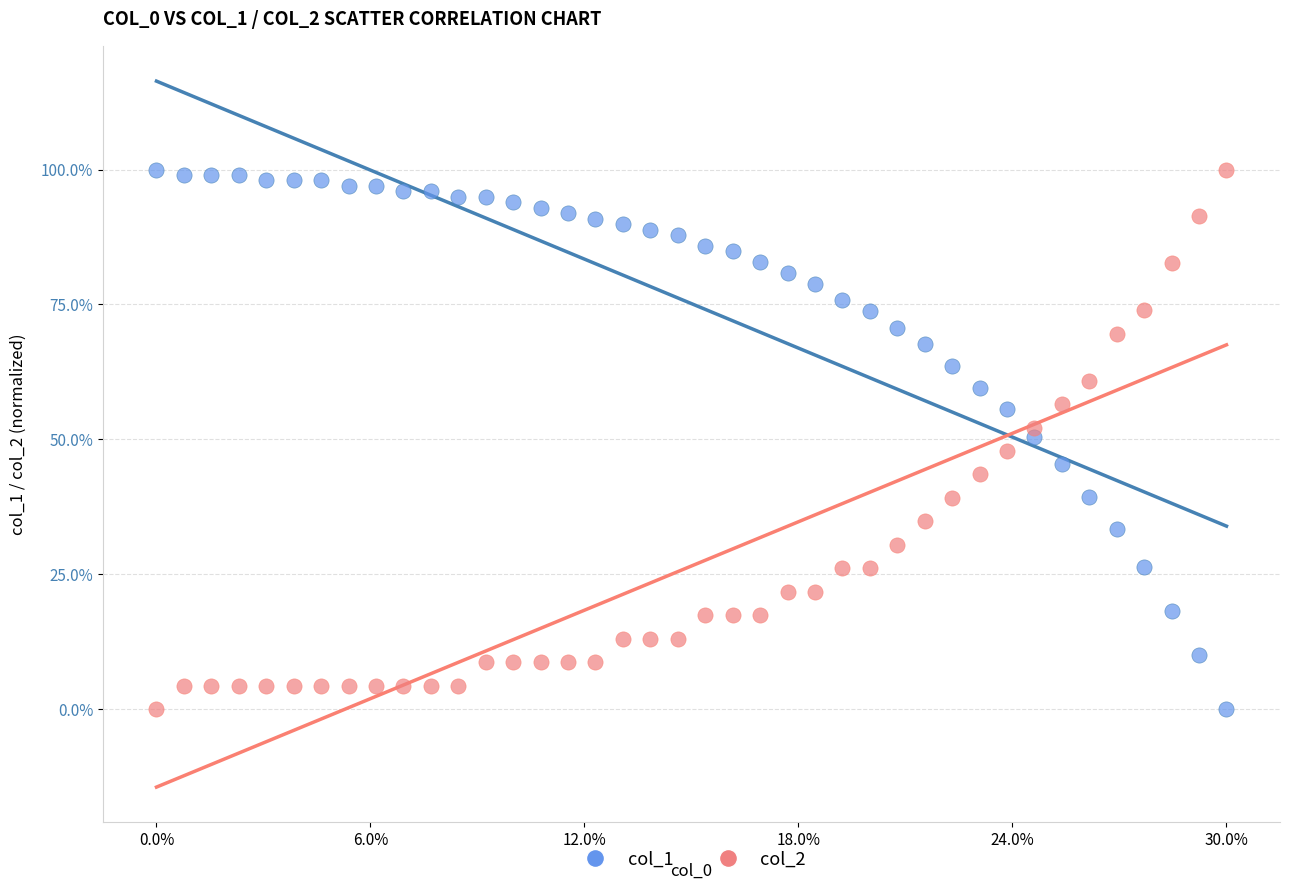

Across all data points, what is the range of Y values (max minus min)?

100.0